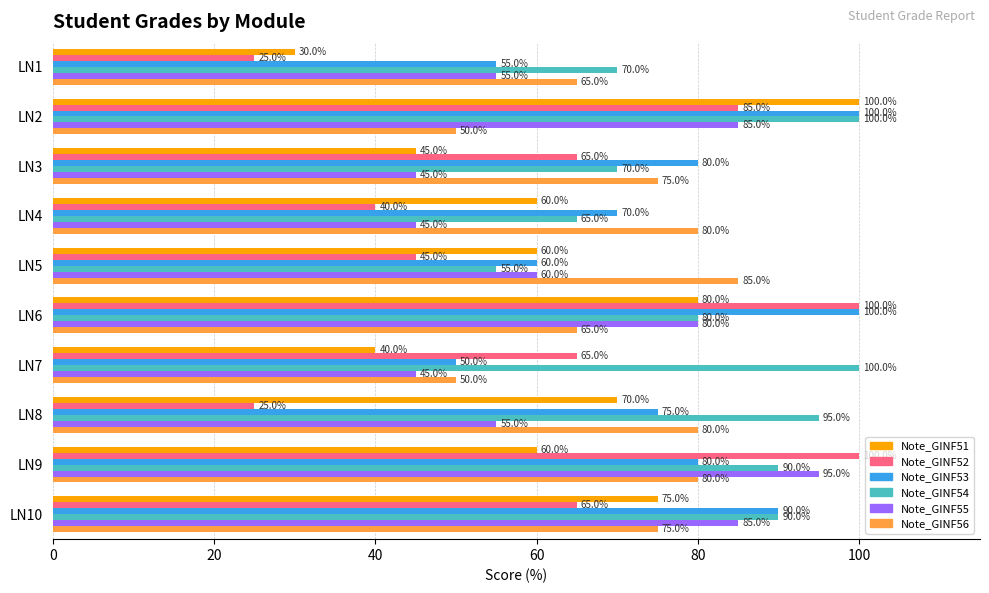

What is the average value of the Note_GINF54 series?

81.5